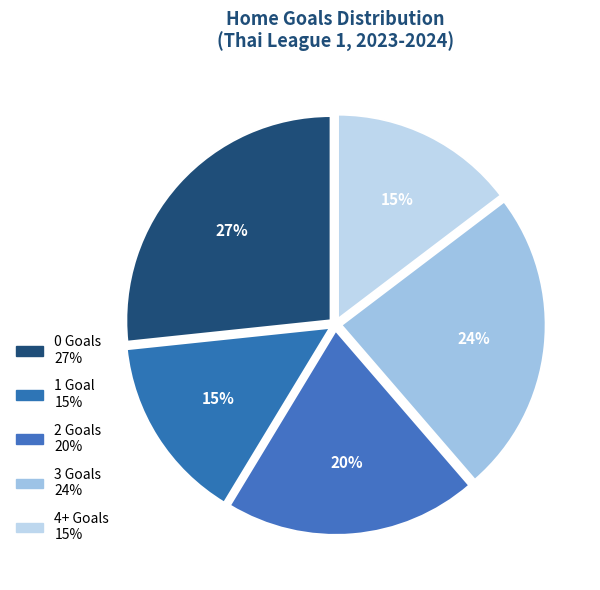

Count the number of slices in the pie.

5